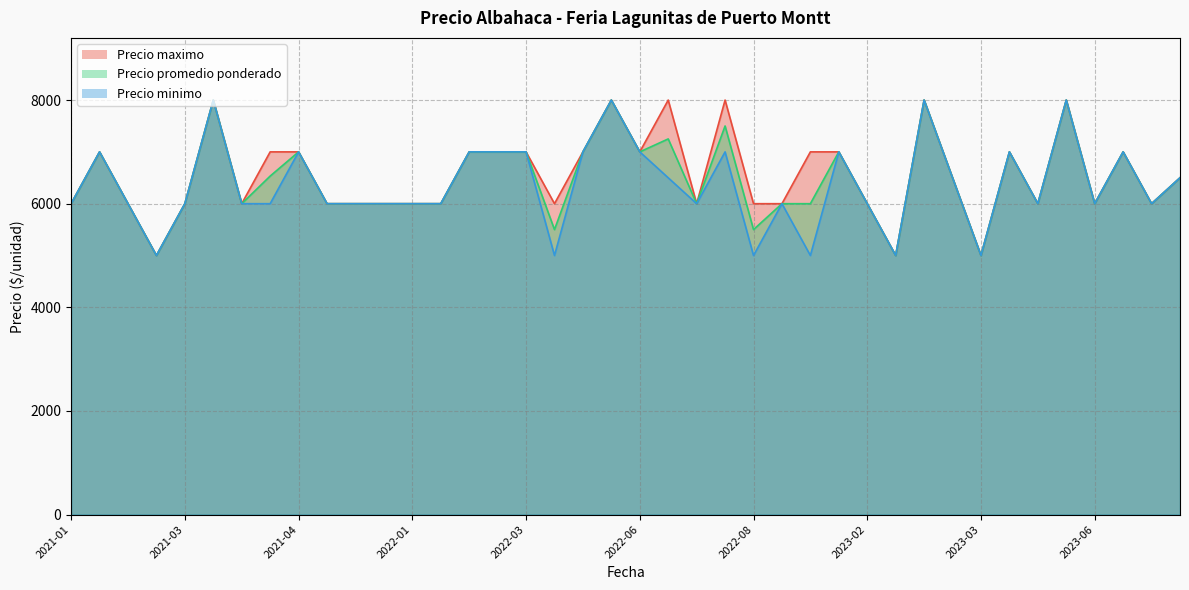

What is the average value of the Precio promedio ponderado series?

6457